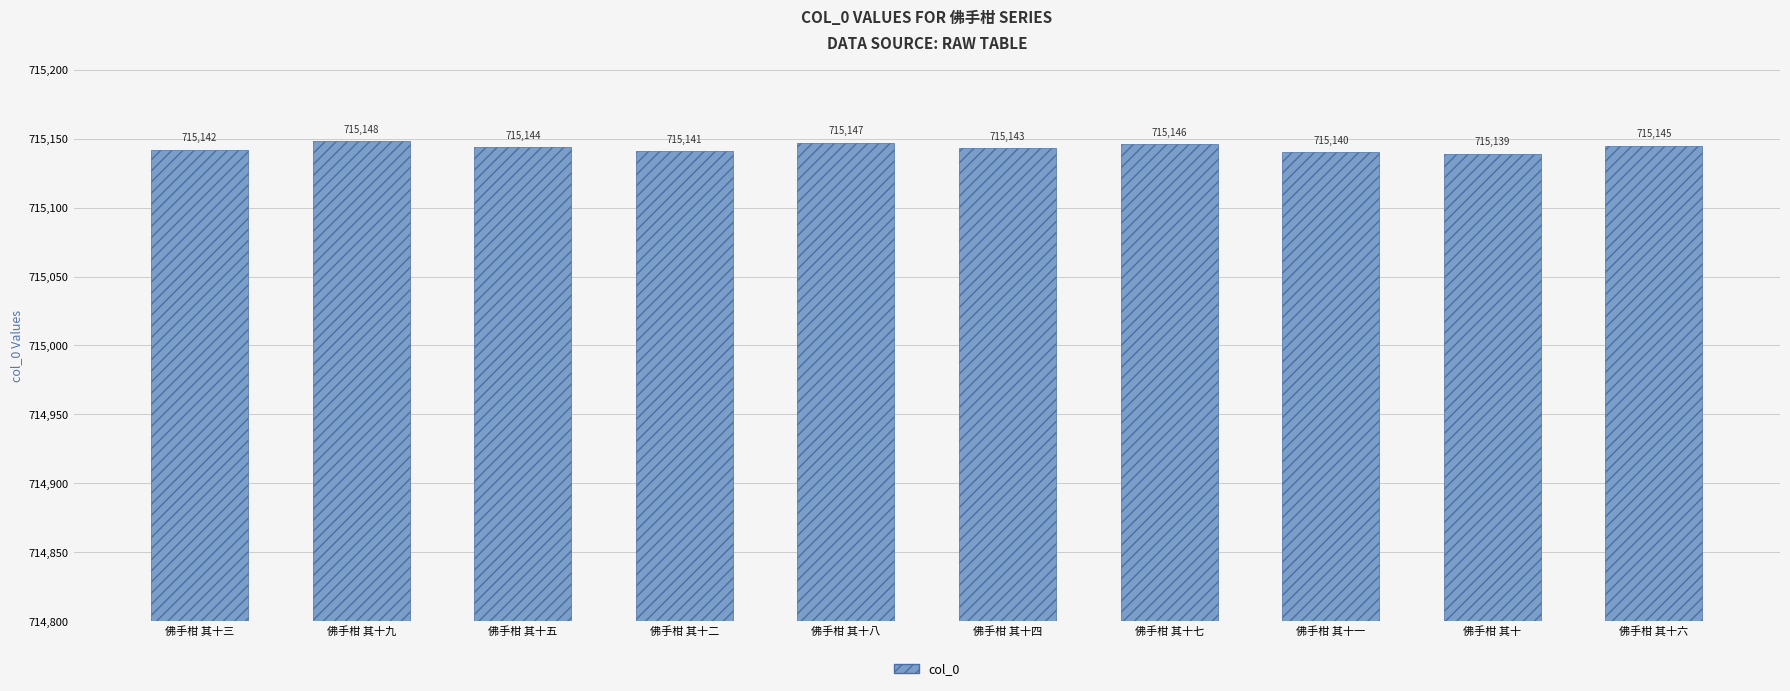

What is the minimum value shown in the chart?

715139